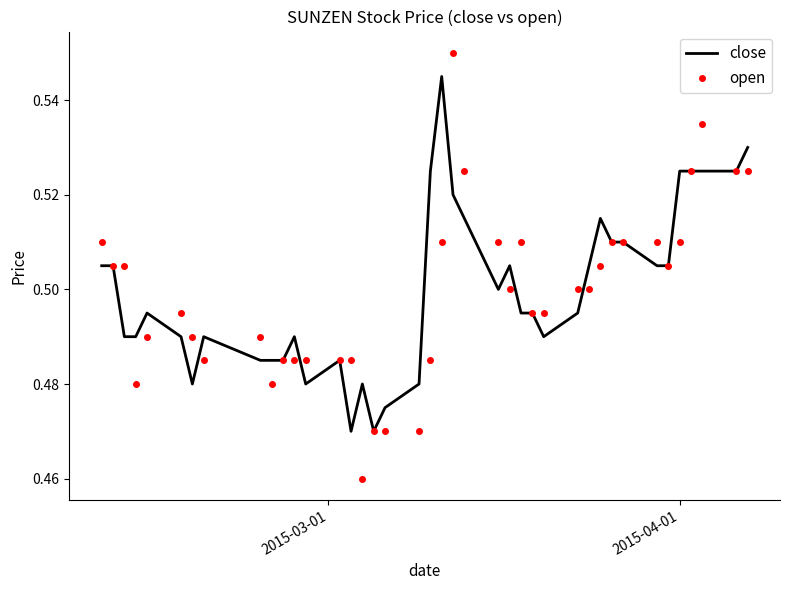

Rank the series by their maximum value, from highest to lowest.

open, close